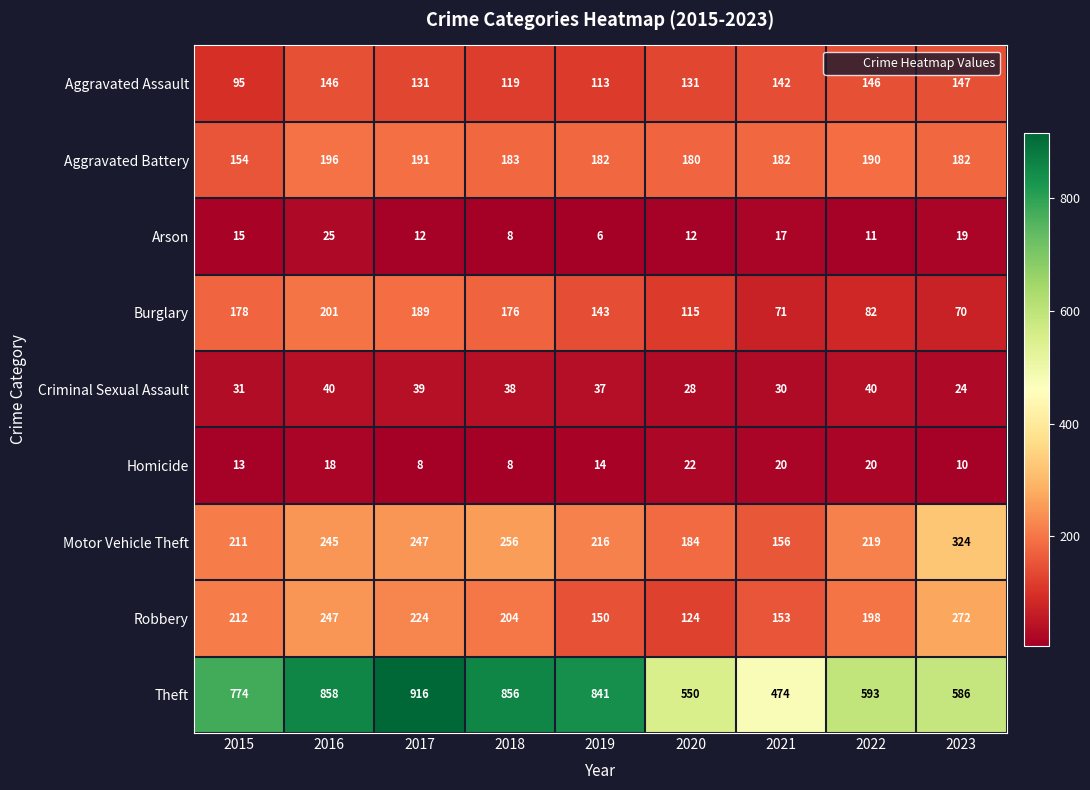

List the series in order of their peak value, lowest first.

Homicide, Arson, Criminal Sexual Assault, Aggravated Assault, Aggravated Battery, Burglary, Robbery, Motor Vehicle Theft, Theft